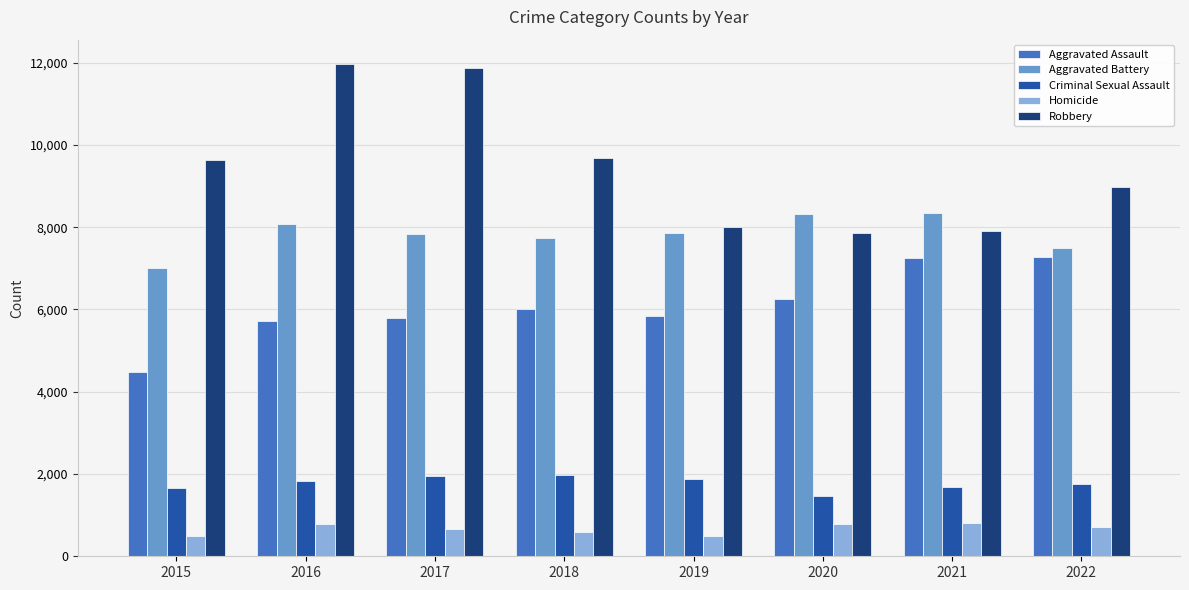

Which series has the largest total across all categories?

Robbery